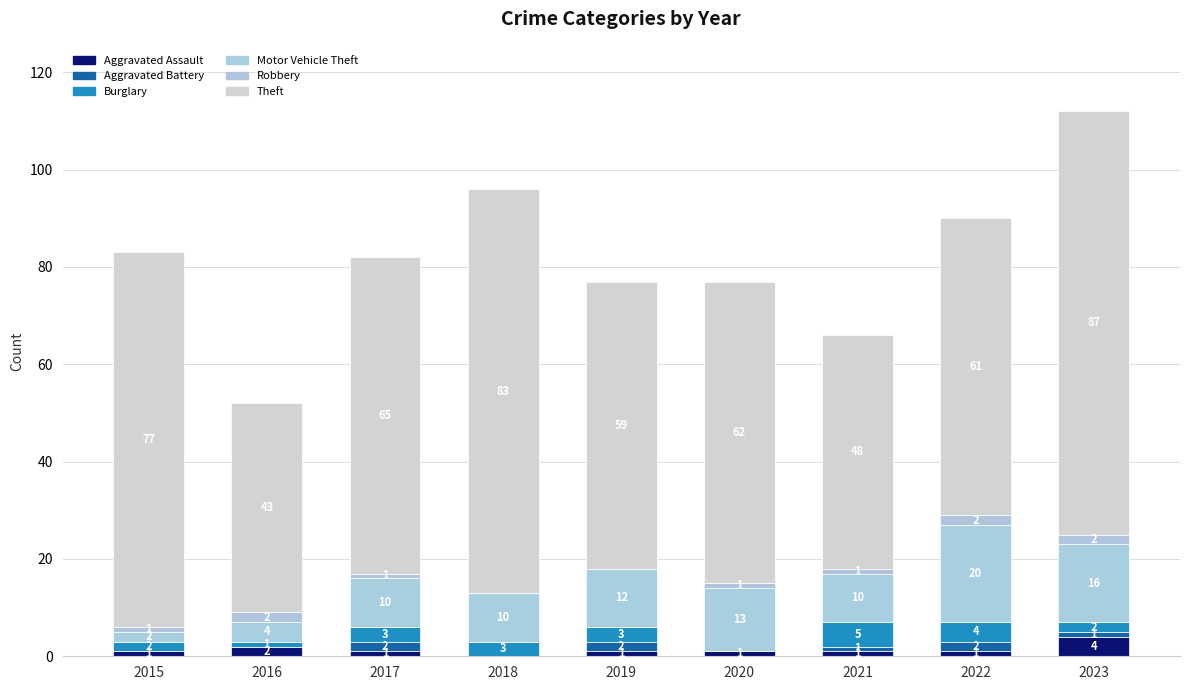

How many distinct data groups are displayed?

6